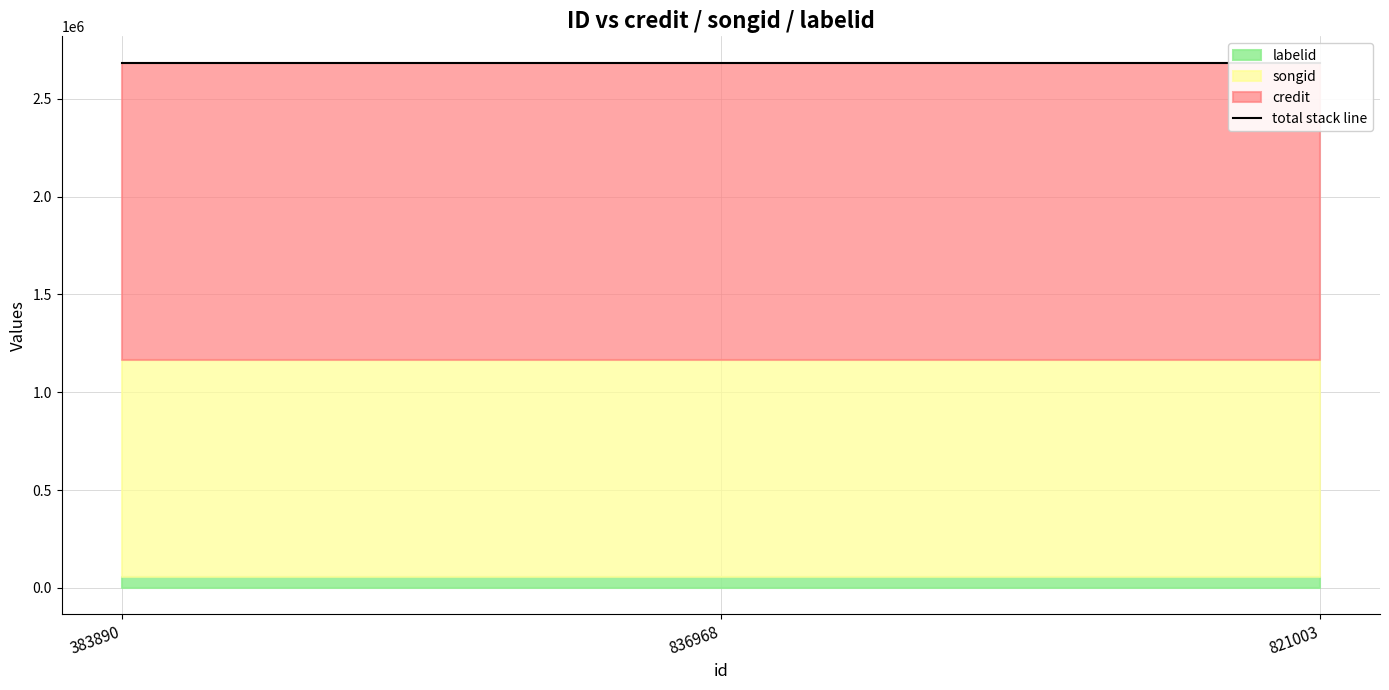

How many categories are shown in the chart?

3